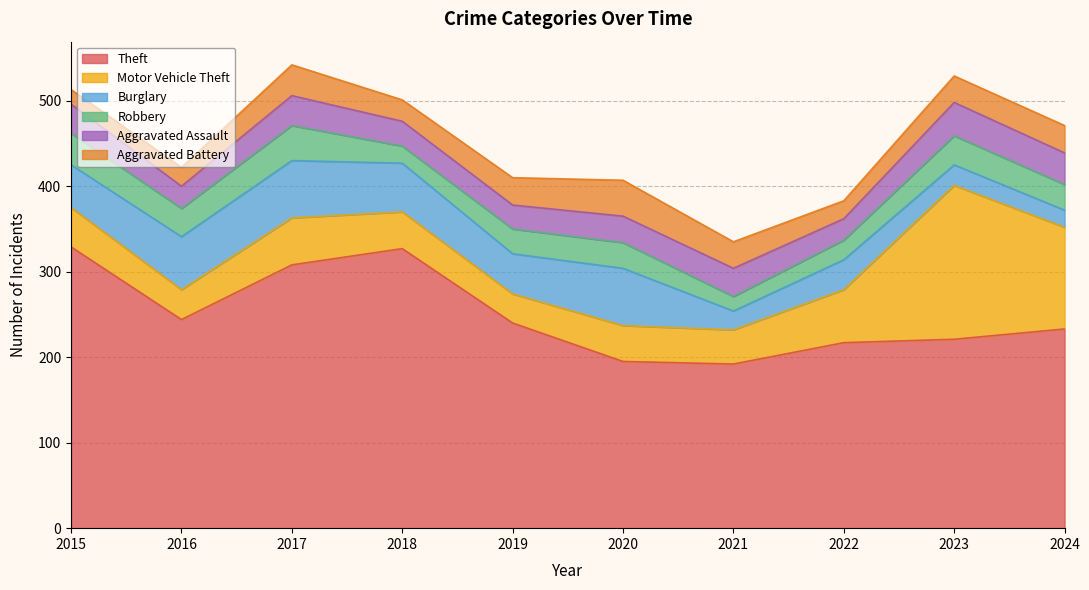

Reading left to right, what are all the values shown in this chart?

Theft: 2015=329	2016=244	2017=308	2018=327	2019=240	2020=195	2021=192	2022=217	2023=221	2024=233
Motor Vehicle Theft: 2015=46	2016=35	2017=55	2018=43	2019=34	2020=42	2021=40	2022=62	2023=180	2024=119
Burglary: 2015=50	2016=62	2017=67	2018=57	2019=47	2020=67	2021=22	2022=35	2023=24	2024=20
Robbery: 2015=37	2016=33	2017=41	2018=20	2019=29	2020=30	2021=17	2022=23	2023=34	2024=30
Aggravated Assault: 2015=34	2016=26	2017=35	2018=29	2019=28	2020=31	2021=33	2022=25	2023=39	2024=37
Aggravated Battery: 2015=17	2016=22	2017=36	2018=25	2019=32	2020=42	2021=31	2022=21	2023=31	2024=32